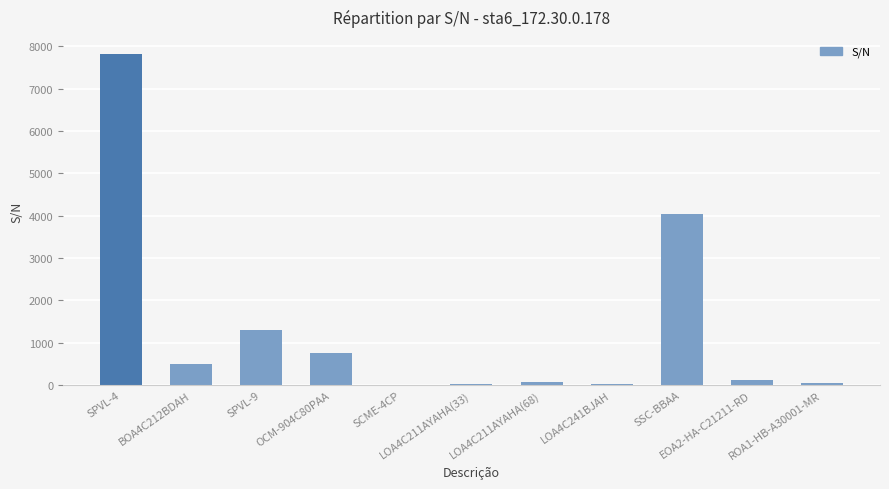

Which has a higher value, SCME-4CP or EOA2-HA-C21211-RD?

EOA2-HA-C21211-RD